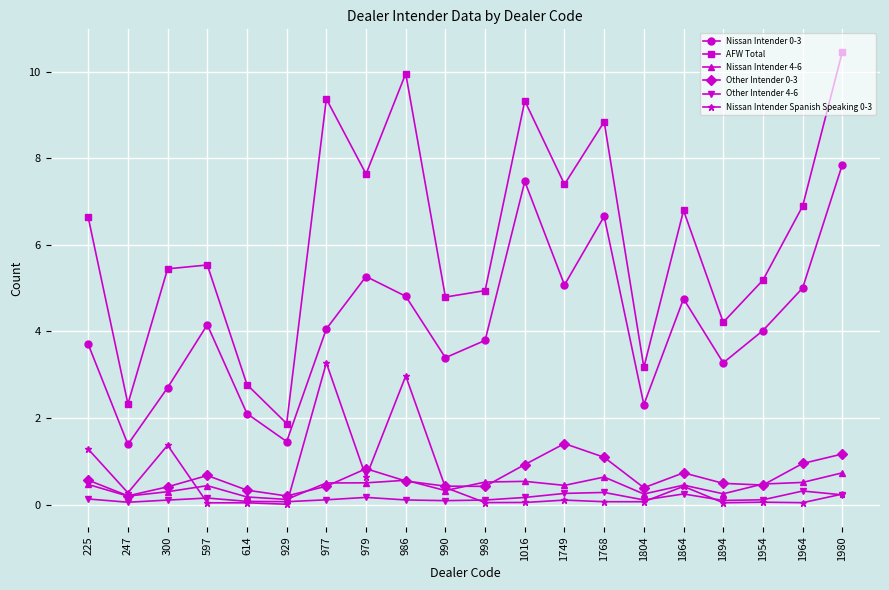

How many lines are shown in the chart?

6